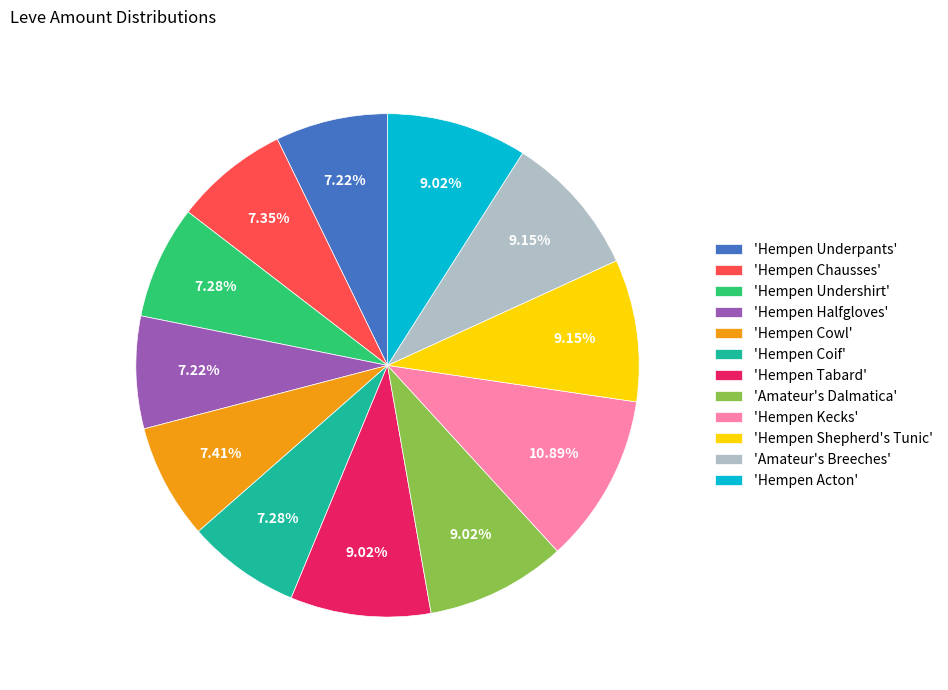

Combined, do 'Hempen Chausses' and 'Amateur's Breeches' account for over 50%?

No